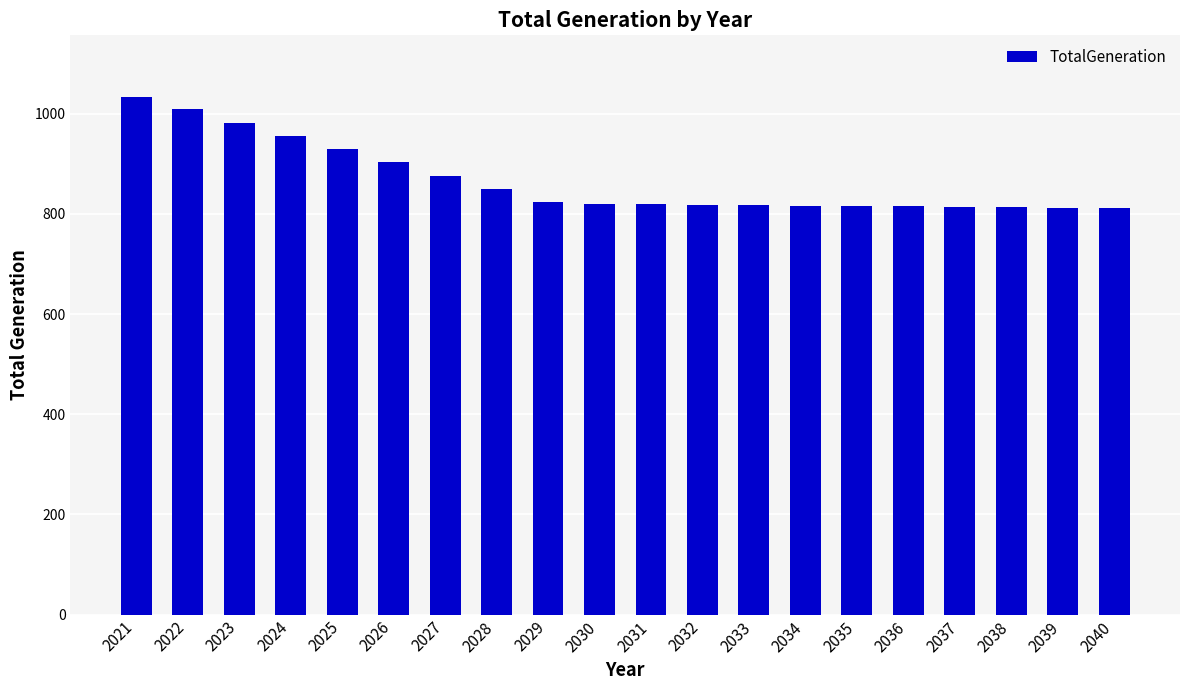

What value does the data have at 2023?

982.4